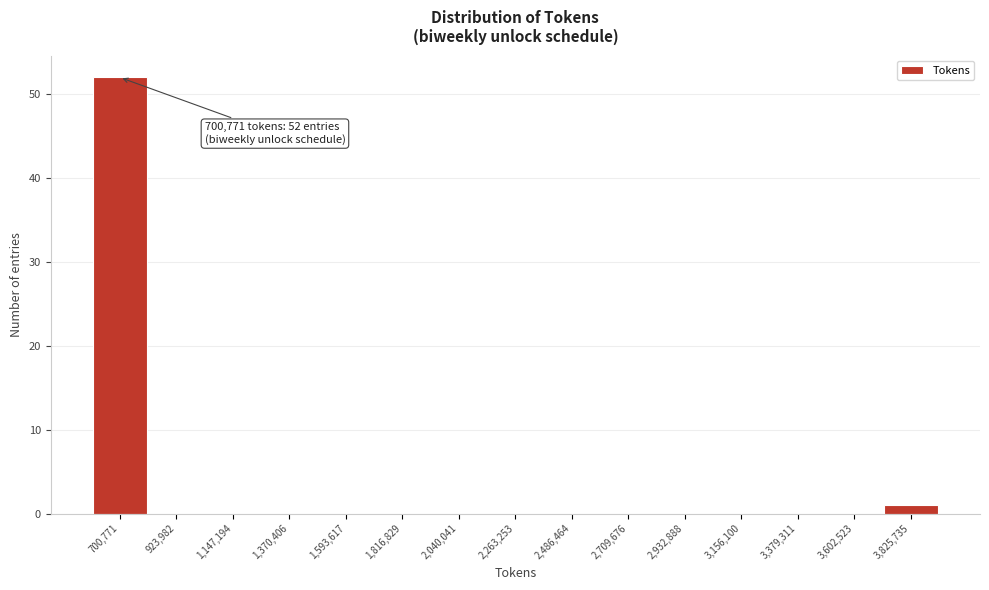

Reading left to right, transcribe all the data shown in this chart.

700,771=52	923,982=0	1,147,194=0	1,370,406=0	1,593,617=0	1,816,829=0	2,040,041=0	2,263,253=0	2,486,464=0	2,709,676=0	2,932,888=0	3,156,100=0	3,379,311=0	3,602,523=0	3,825,735=1